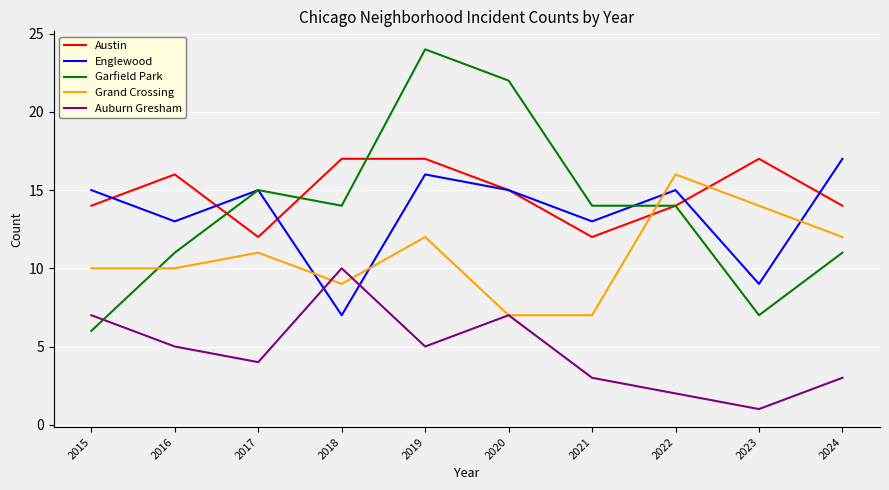

True or false: Grand Crossing and Garfield Park intersect in this chart.

True